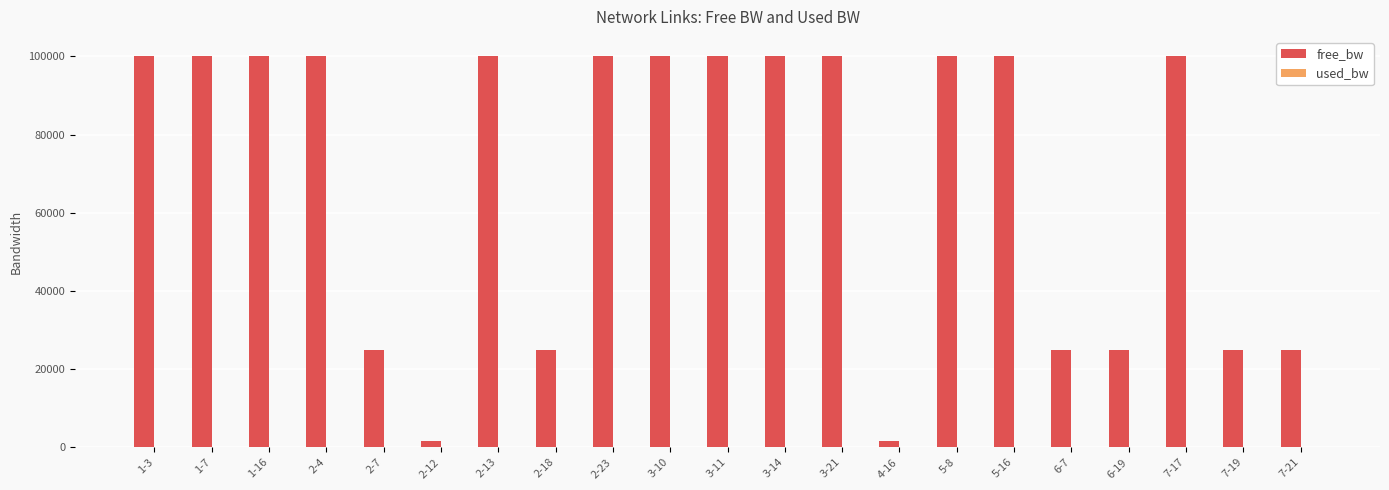

What is the total value across all series at 3-11?

100143.9